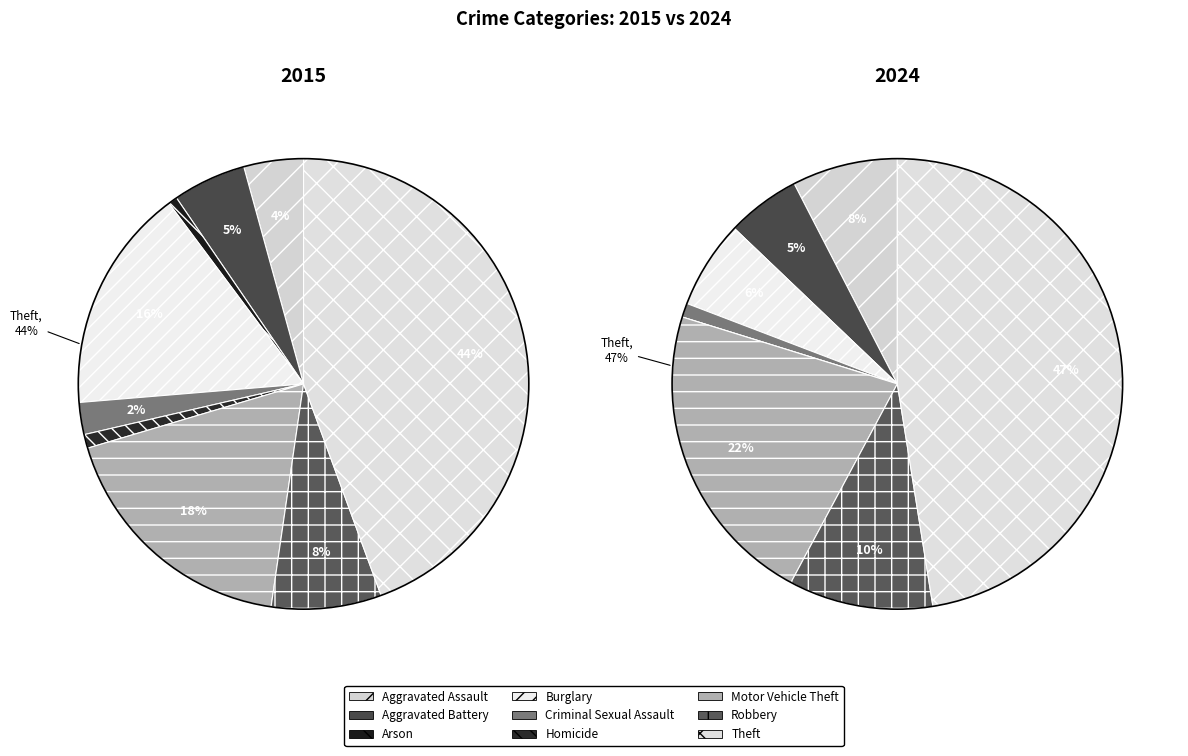

Count the number of slices in the pie.

9